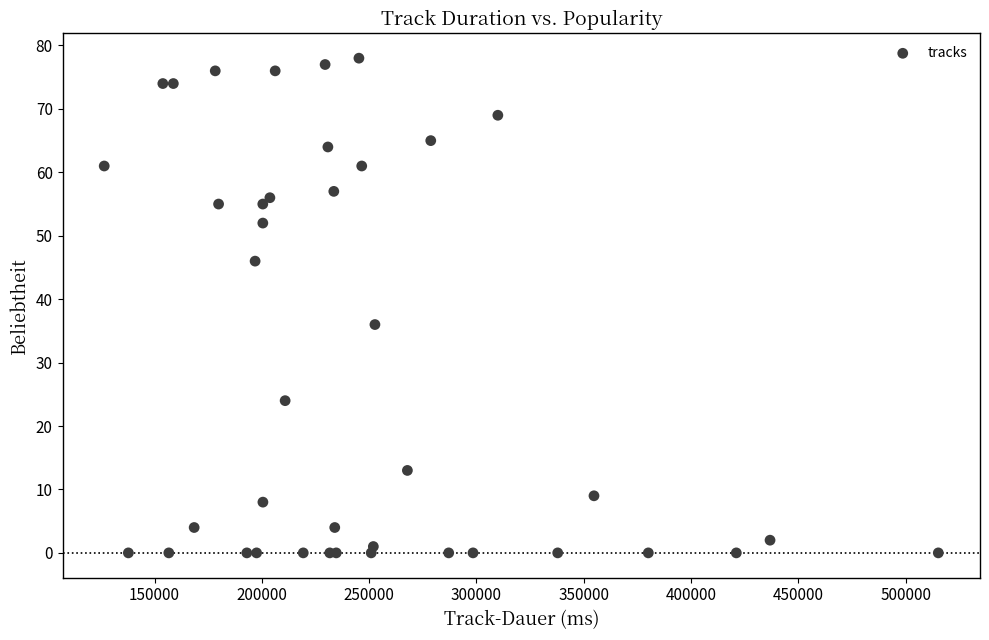

What Y value in the scatter plot is closest to 39?

36